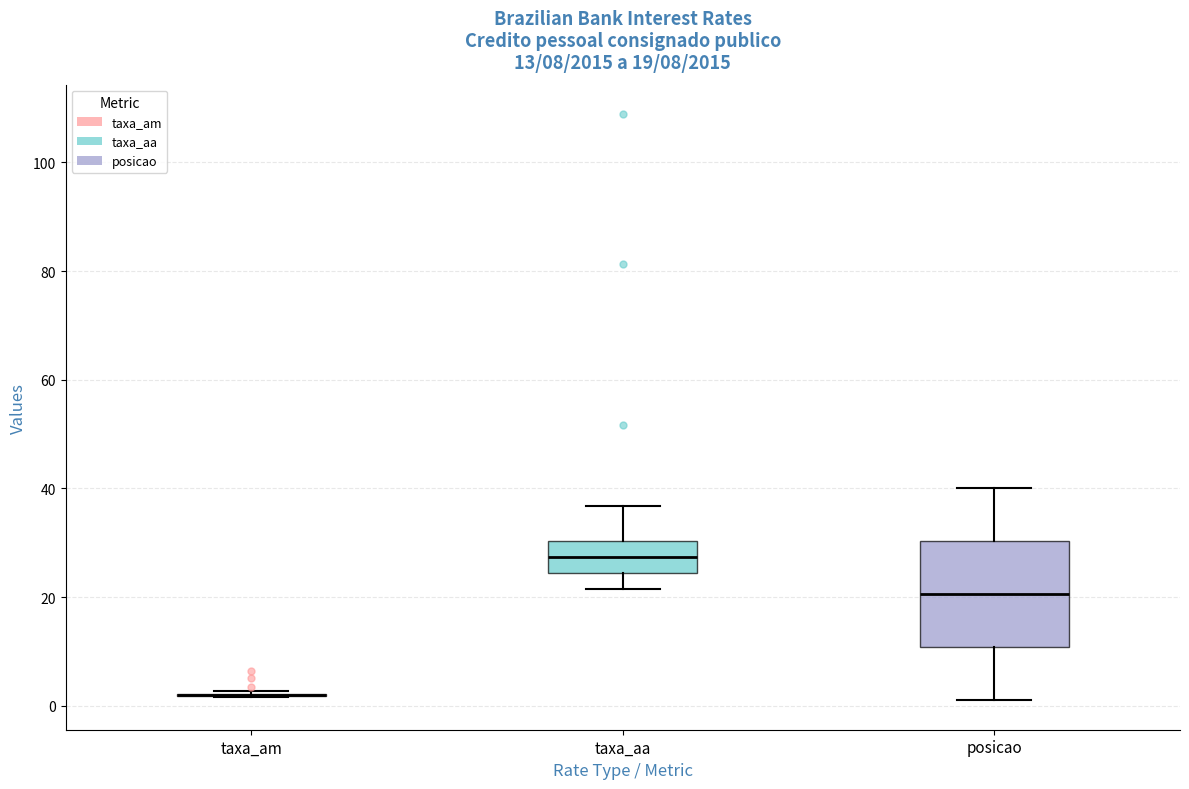

Comparing the boxes themselves (not the whiskers), which one is the tallest?

posicao